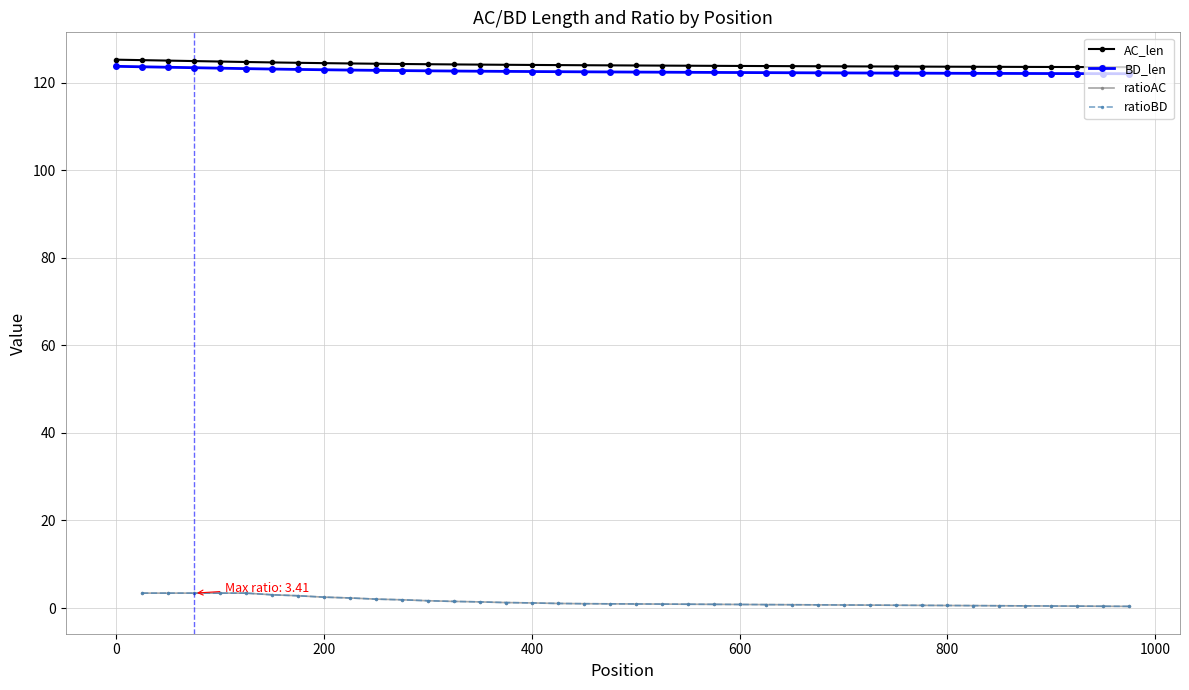

What is the average value of the BD_len series?

122.5